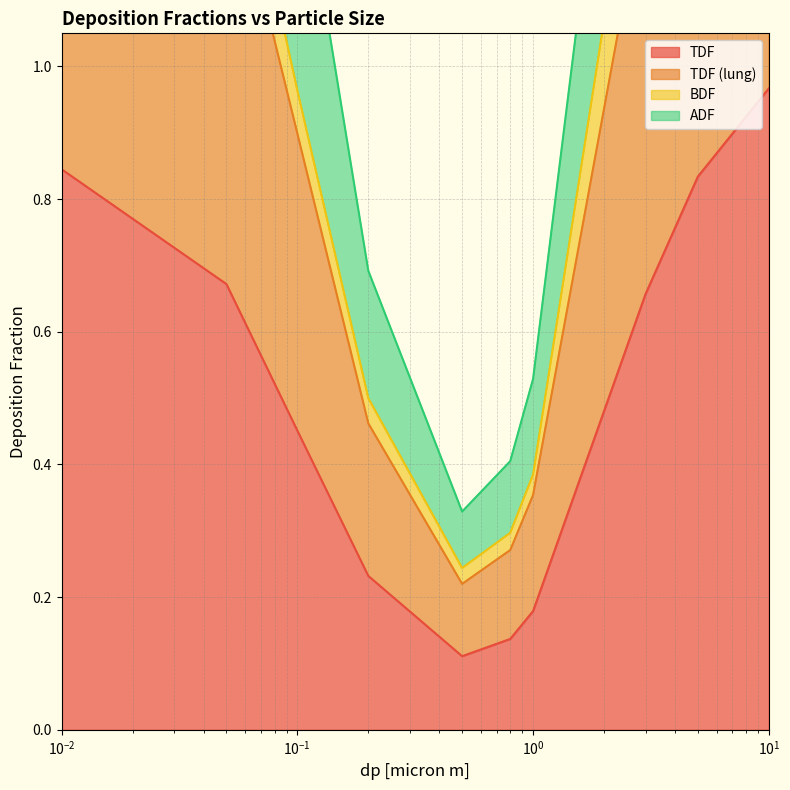

Rank the series at 5 from highest to lowest value.

TDF (lung), TDF